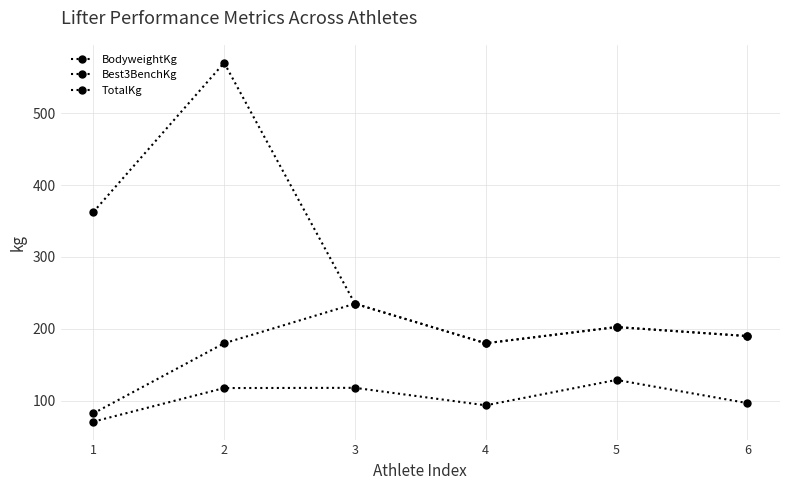

How many lines are shown in the chart?

3